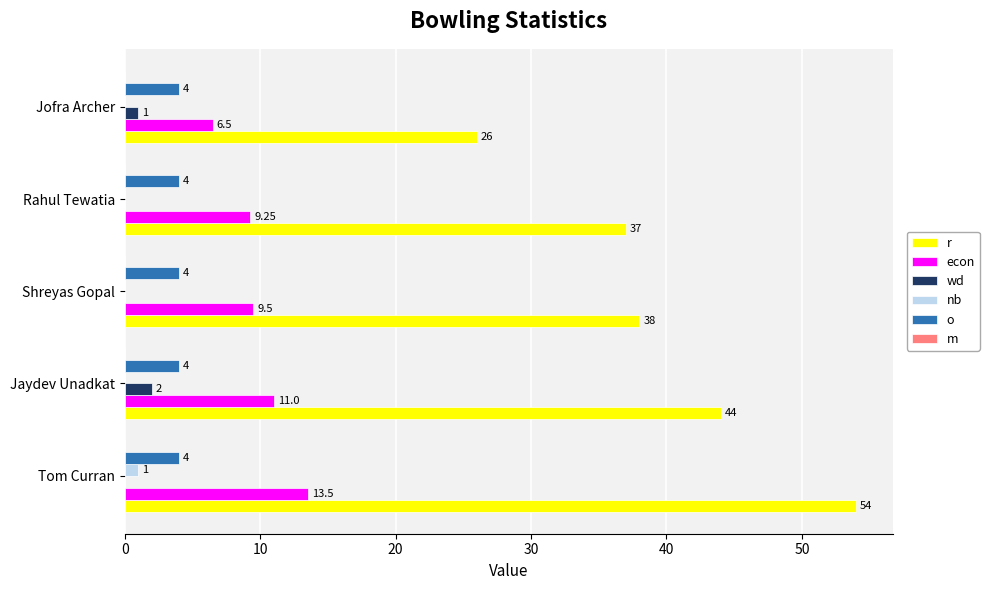

Between Rahul Tewatia and Jofra Archer, which series saw the biggest shift?

r